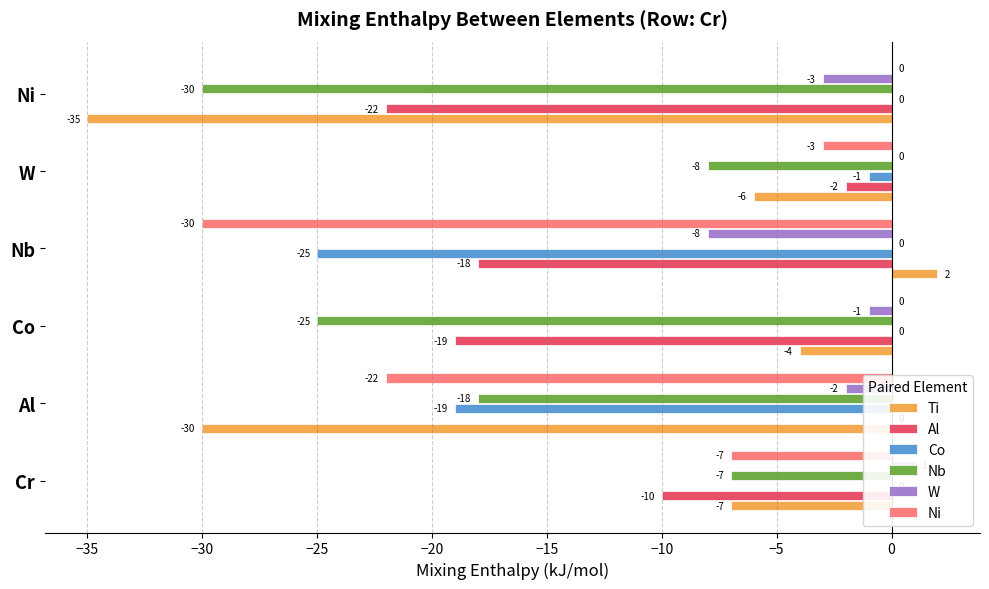

Is the value of Nb at Cr greater than the value of W at W?

No